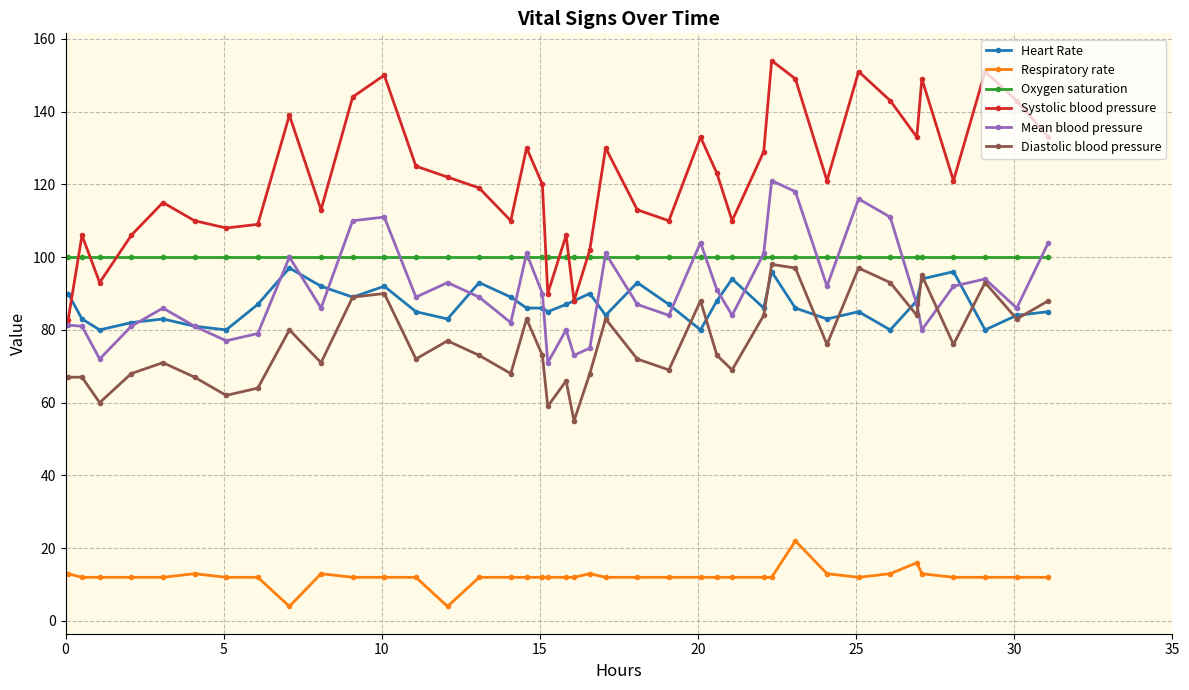

True or false: Respiratory rate and Systolic blood pressure cross at least once.

False